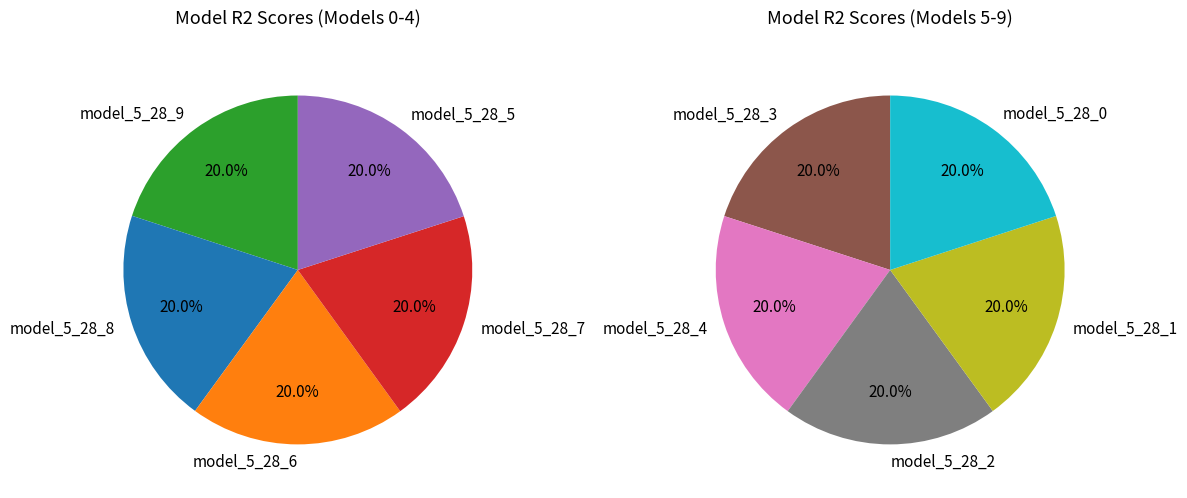

How many slices are in this pie chart?

10